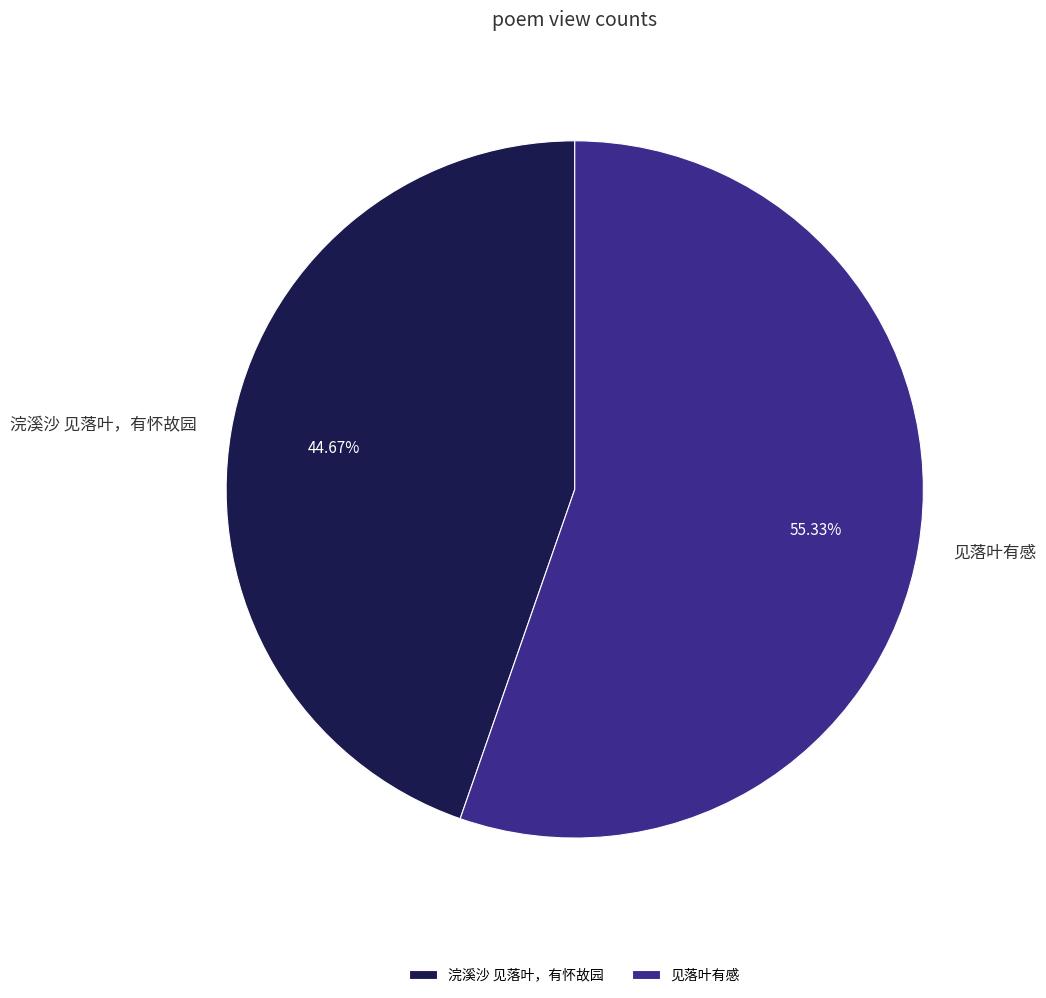

Which category accounts for the majority?

见落叶有感